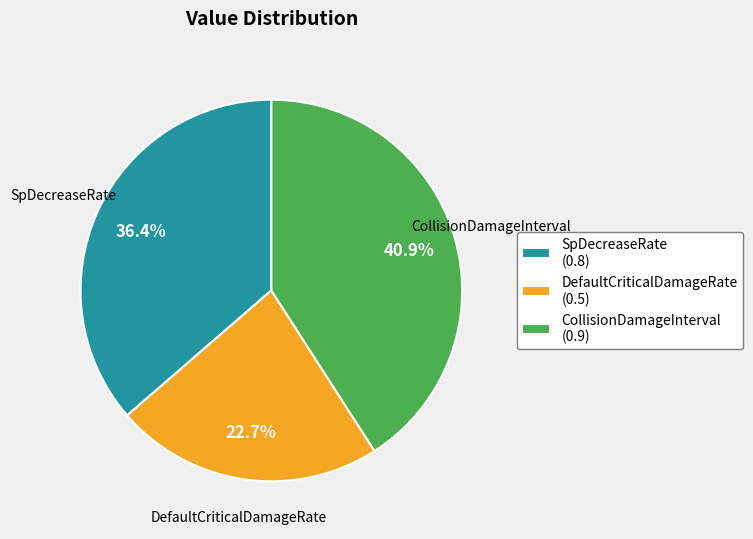

The SpDecreaseRate slice represents 36% of the pie. True or false?

True